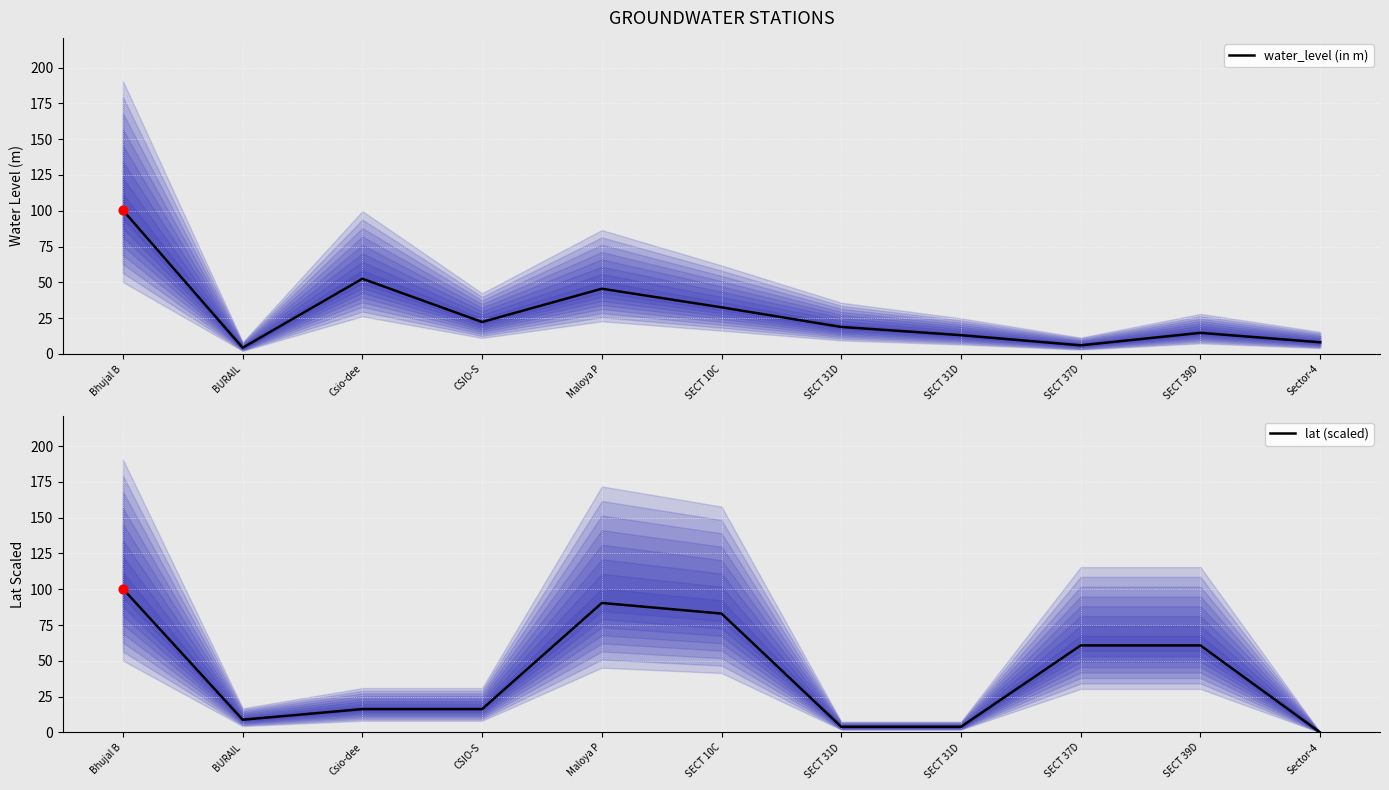

Which series has the widest spread of Y values?

lat (scaled)